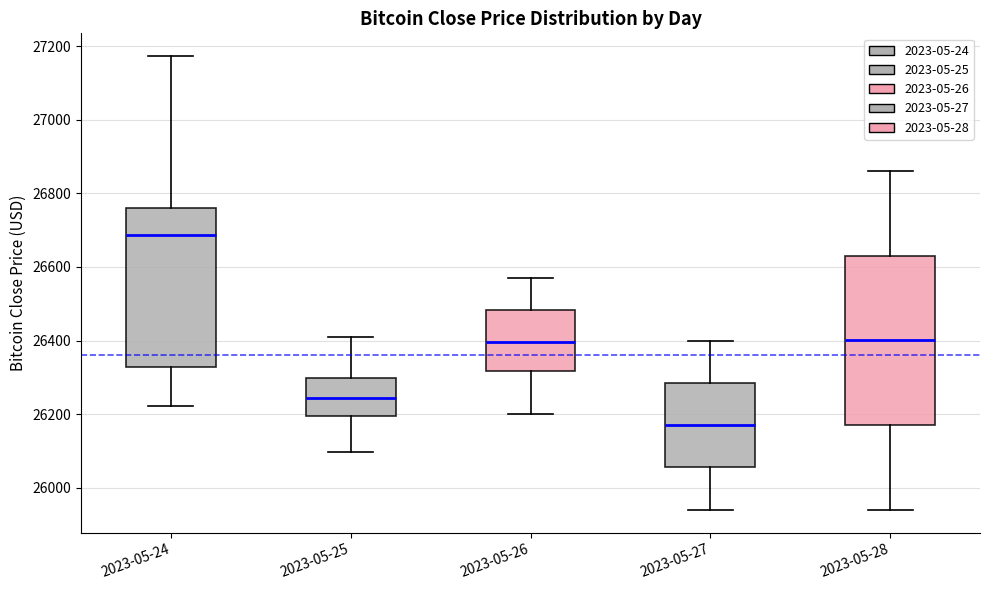

Reading left to right, read every box against the y-axis: the position of its median line, the range the box covers, and the ends of its whiskers. The values are not printed on the chart, so give them approximately, as read against the axis.

2023-05-24: median 26680, box 26320 to 26760, whiskers 26220 to 27180
2023-05-25: median 26240, box 26200 to 26300, whiskers 26100 to 26420
2023-05-26: median 26400, box 26320 to 26480, whiskers 26200 to 26580
2023-05-27: median 26180, box 26060 to 26280, whiskers 25940 to 26400
2023-05-28: median 26400, box 26180 to 26640, whiskers 25940 to 26860